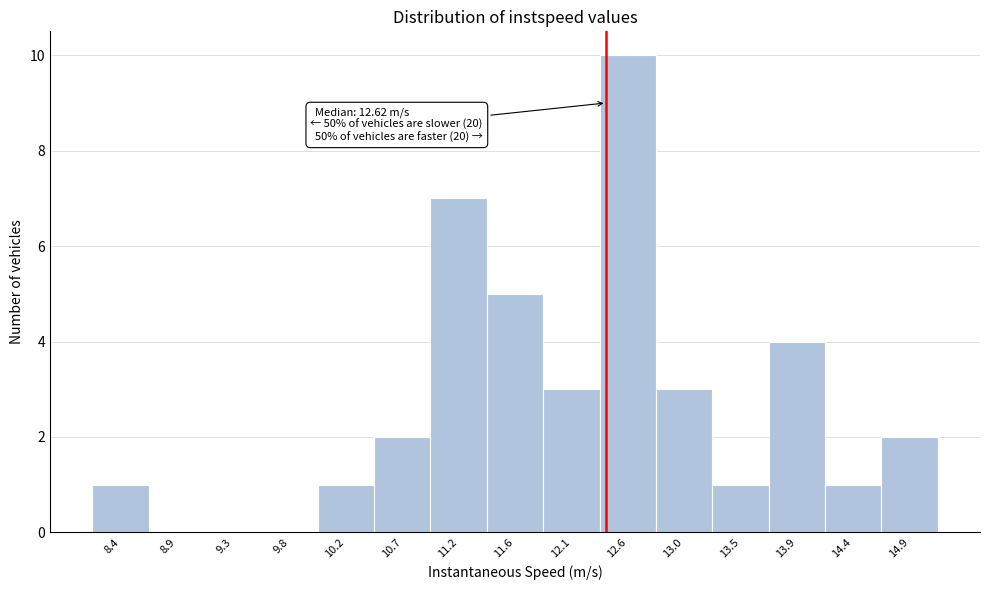

Reading left to right, transcribe all the data shown in this chart.

8.4=1	8.9=0	9.3=0	9.8=0	10.2=1	10.7=2	11.2=7	11.6=5	12.1=3	12.6=10	13.0=3	13.5=1	13.9=4	14.4=1	14.9=2